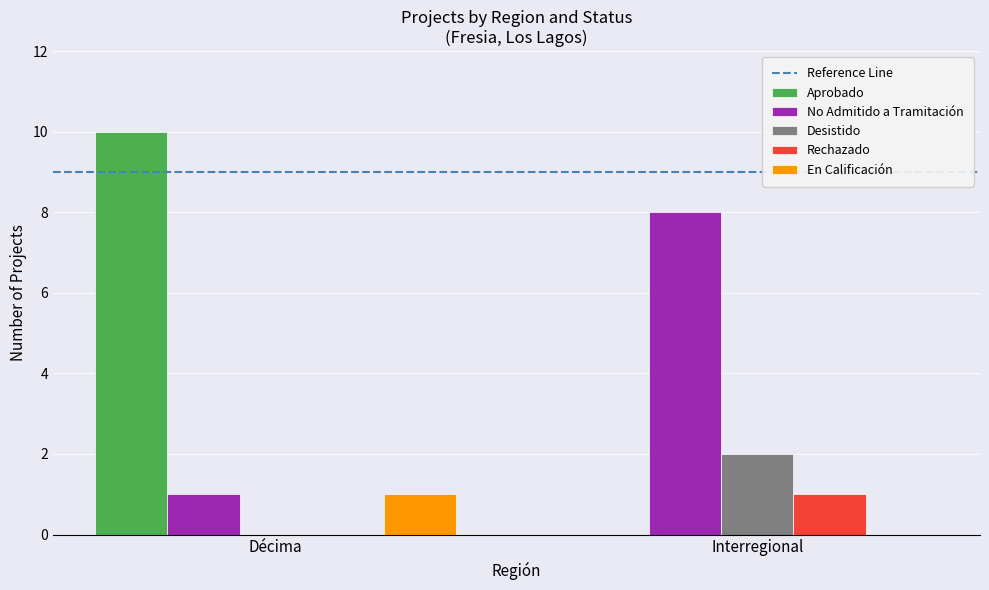

Between Décima and Interregional, which series saw the biggest shift?

Aprobado